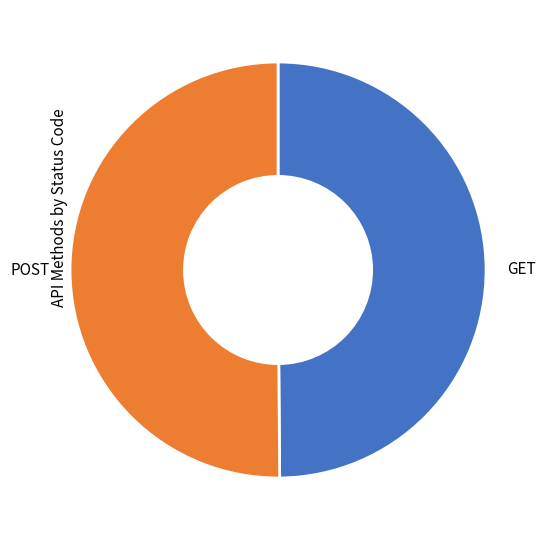

Approximately how many times larger is the value at GET compared to POST?

1.0